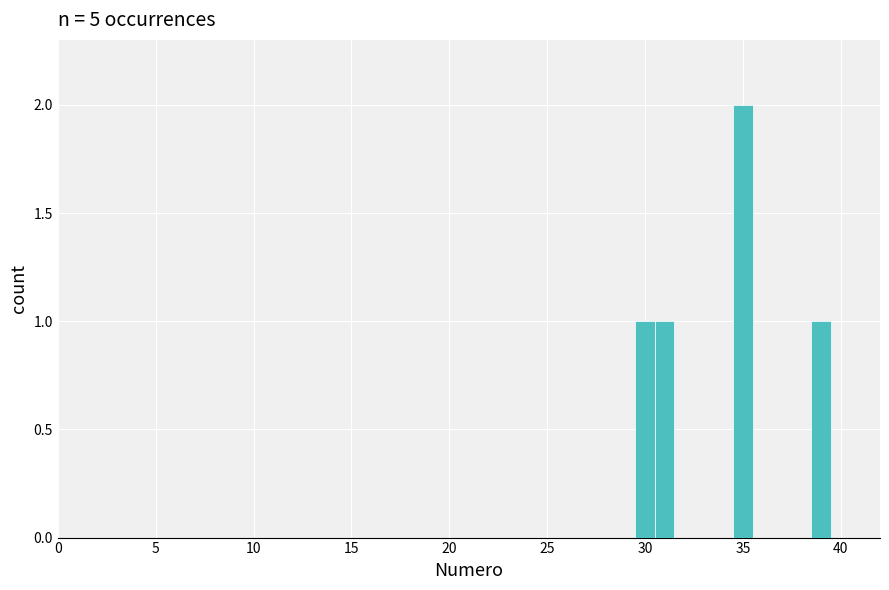

Read against the x-axis, roughly where is the centre of the tallest bar?

35.0